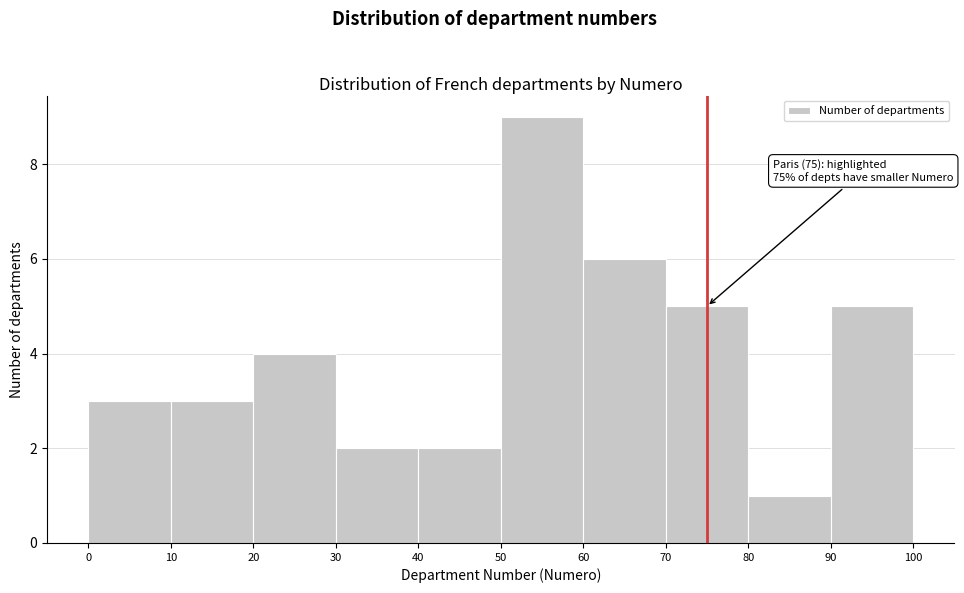

Which range on the x-axis has the tallest bar?

50 to 60